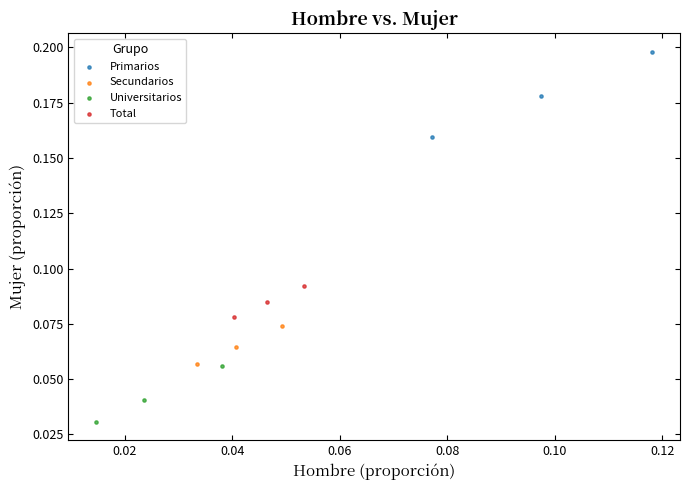

What are all the series names shown in the legend?

Primarios, Secundarios, Universitarios, Total